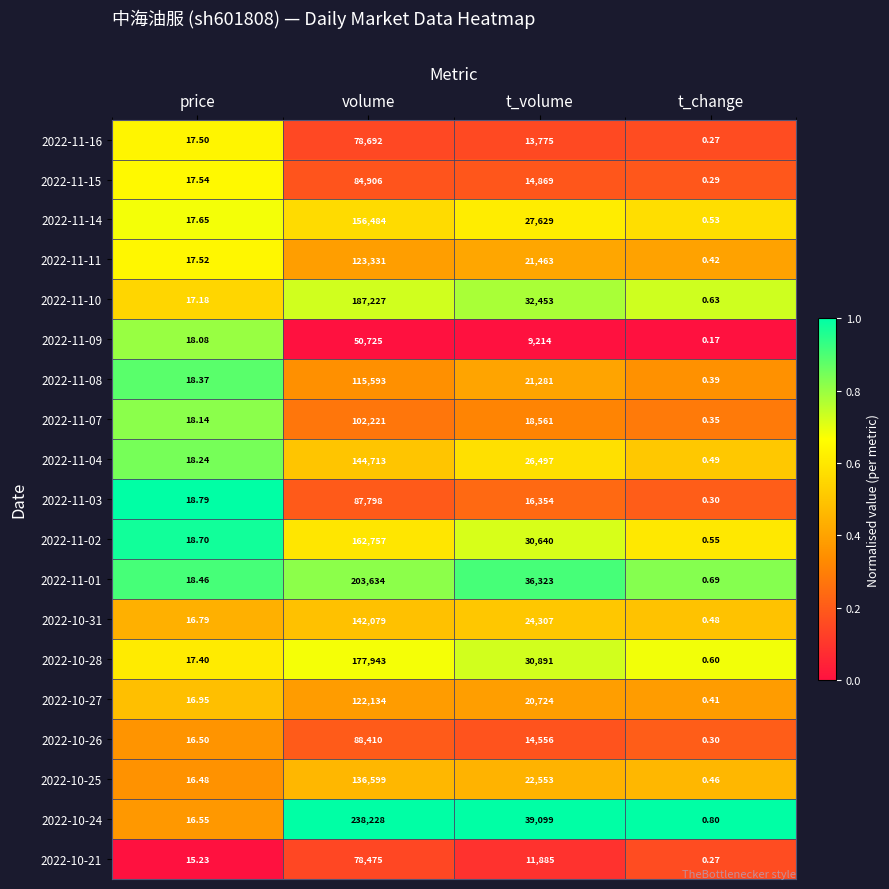

At volume, list the series in order from smallest to largest.

2022-11-09, 2022-10-21, 2022-11-16, 2022-11-15, 2022-11-03, 2022-10-26, 2022-11-07, 2022-11-08, 2022-10-27, 2022-11-11, 2022-10-25, 2022-10-31, 2022-11-04, 2022-11-14, 2022-11-02, 2022-10-28, 2022-11-10, 2022-11-01, 2022-10-24